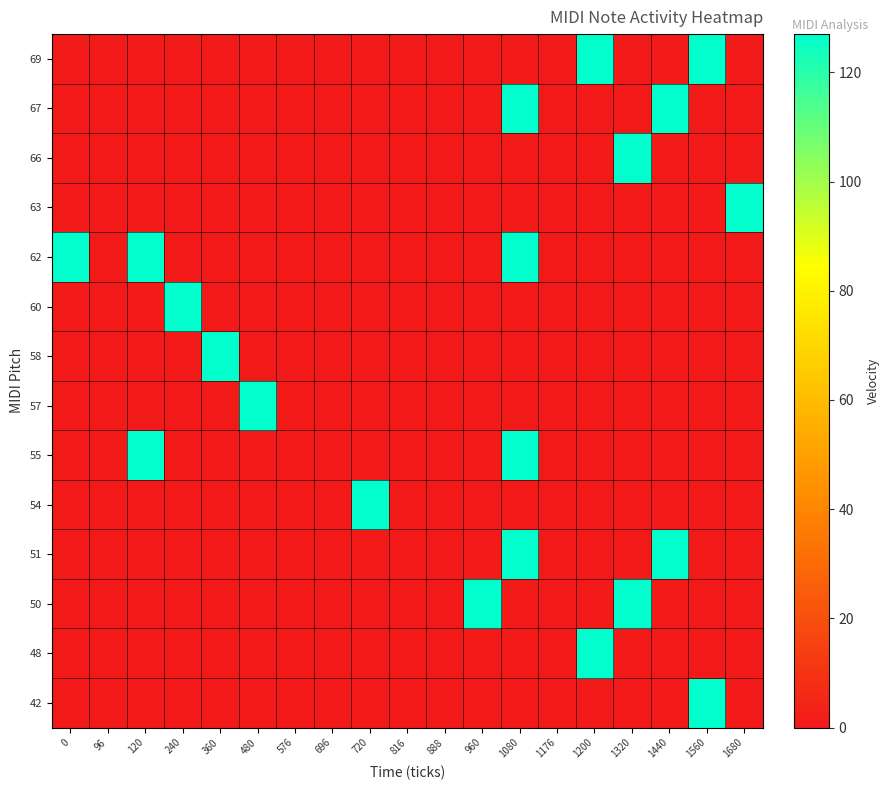

Reading left to right, transcribe all the data shown in this chart.

42: 0=0	96=0	120=0	240=0	360=0	480=0	576=0	696=0	720=0	816=0	888=0	960=0	1080=0	1176=0	1200=0	1320=0	1440=0	1560=127	1680=0
48: 0=0	96=0	120=0	240=0	360=0	480=0	576=0	696=0	720=0	816=0	888=0	960=0	1080=0	1176=0	1200=127	1320=0	1440=0	1560=0	1680=0
50: 0=0	96=0	120=0	240=0	360=0	480=0	576=0	696=0	720=0	816=0	888=0	960=127	1080=0	1176=0	1200=0	1320=127	1440=0	1560=0	1680=0
51: 0=0	96=0	120=0	240=0	360=0	480=0	576=0	696=0	720=0	816=0	888=0	960=0	1080=127	1176=0	1200=0	1320=0	1440=127	1560=0	1680=0
54: 0=0	96=0	120=0	240=0	360=0	480=0	576=0	696=0	720=127	816=0	888=0	960=0	1080=0	1176=0	1200=0	1320=0	1440=0	1560=0	1680=0
55: 0=0	96=0	120=127	240=0	360=0	480=0	576=0	696=0	720=0	816=0	888=0	960=0	1080=127	1176=0	1200=0	1320=0	1440=0	1560=0	1680=0
57: 0=0	96=0	120=0	240=0	360=0	480=127	576=0	696=0	720=0	816=0	888=0	960=0	1080=0	1176=0	1200=0	1320=0	1440=0	1560=0	1680=0
58: 0=0	96=0	120=0	240=0	360=127	480=0	576=0	696=0	720=0	816=0	888=0	960=0	1080=0	1176=0	1200=0	1320=0	1440=0	1560=0	1680=0
60: 0=0	96=0	120=0	240=127	360=0	480=0	576=0	696=0	720=0	816=0	888=0	960=0	1080=0	1176=0	1200=0	1320=0	1440=0	1560=0	1680=0
62: 0=127	96=0	120=127	240=0	360=0	480=0	576=0	696=0	720=0	816=0	888=0	960=0	1080=127	1176=0	1200=0	1320=0	1440=0	1560=0	1680=0
63: 0=0	96=0	120=0	240=0	360=0	480=0	576=0	696=0	720=0	816=0	888=0	960=0	1080=0	1176=0	1200=0	1320=0	1440=0	1560=0	1680=127
66: 0=0	96=0	120=0	240=0	360=0	480=0	576=0	696=0	720=0	816=0	888=0	960=0	1080=0	1176=0	1200=0	1320=127	1440=0	1560=0	1680=0
67: 0=0	96=0	120=0	240=0	360=0	480=0	576=0	696=0	720=0	816=0	888=0	960=0	1080=127	1176=0	1200=0	1320=0	1440=127	1560=0	1680=0
69: 0=0	96=0	120=0	240=0	360=0	480=0	576=0	696=0	720=0	816=0	888=0	960=0	1080=0	1176=0	1200=127	1320=0	1440=0	1560=127	1680=0